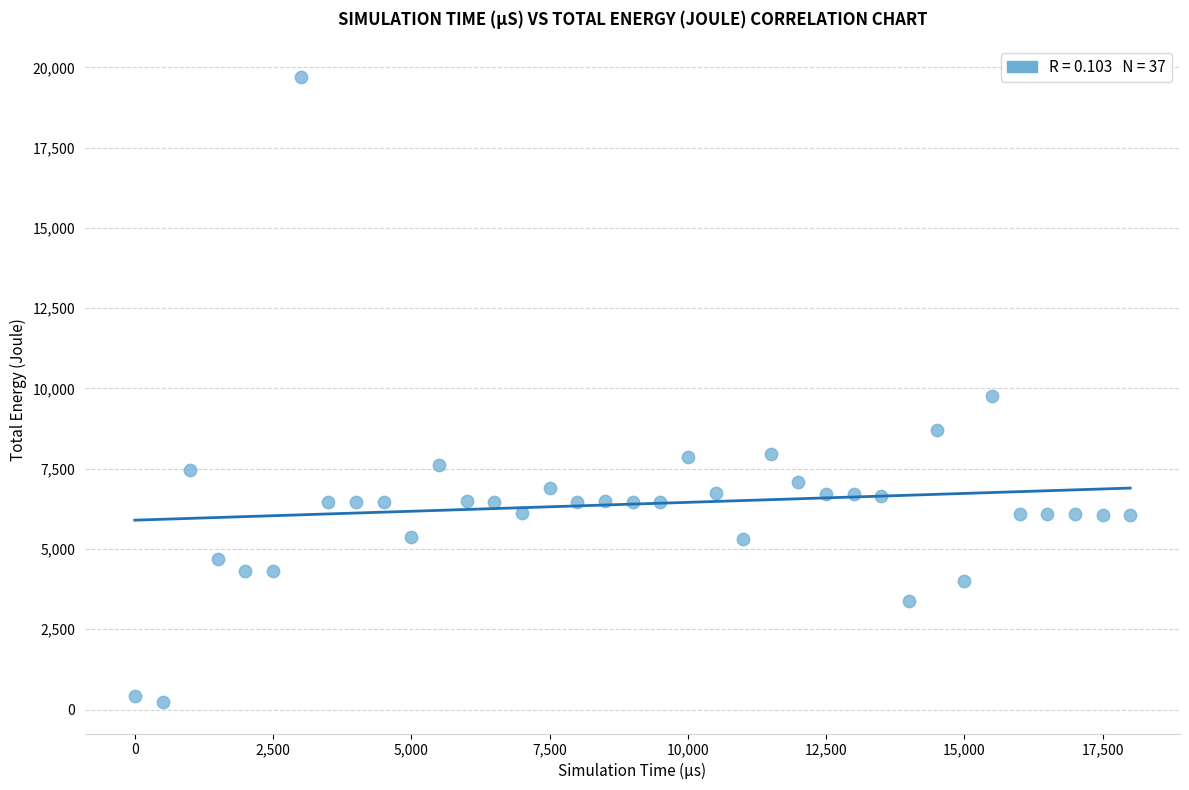

What is the range of X values (max minus min)?

18000.0